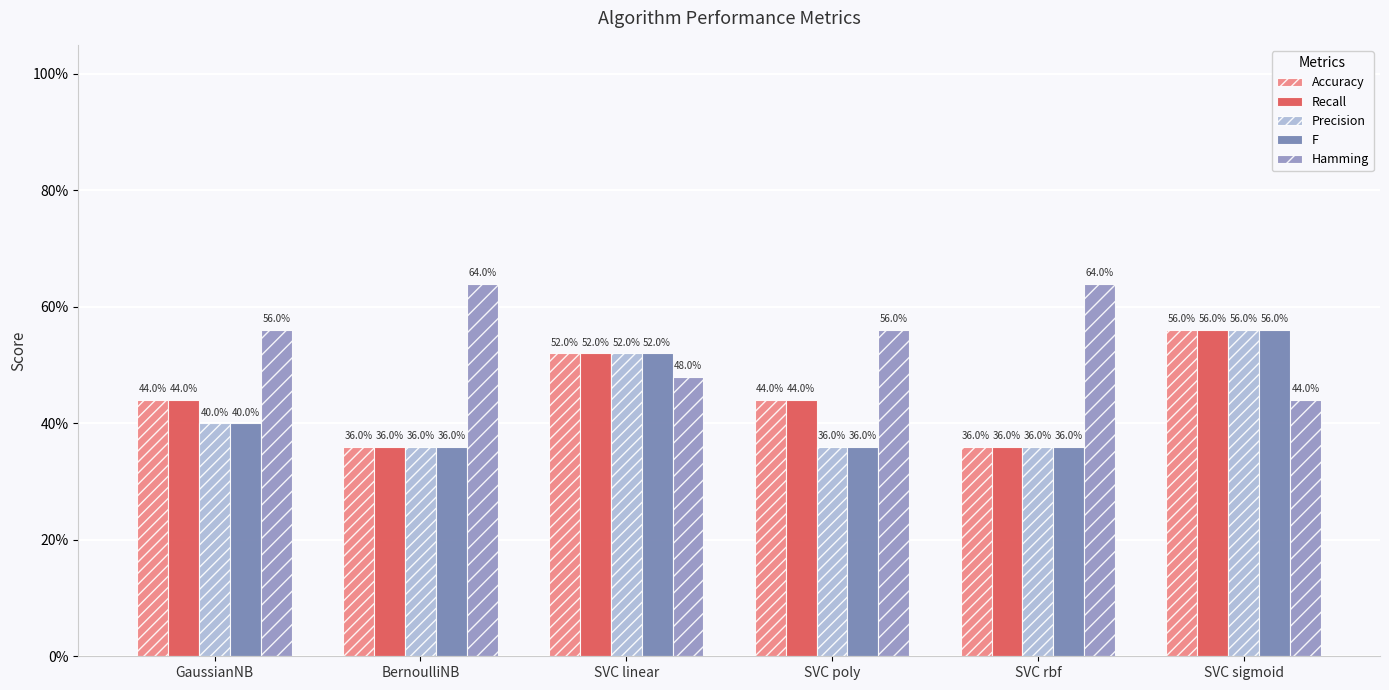

What is the sum of all Accuracy values?

2.7